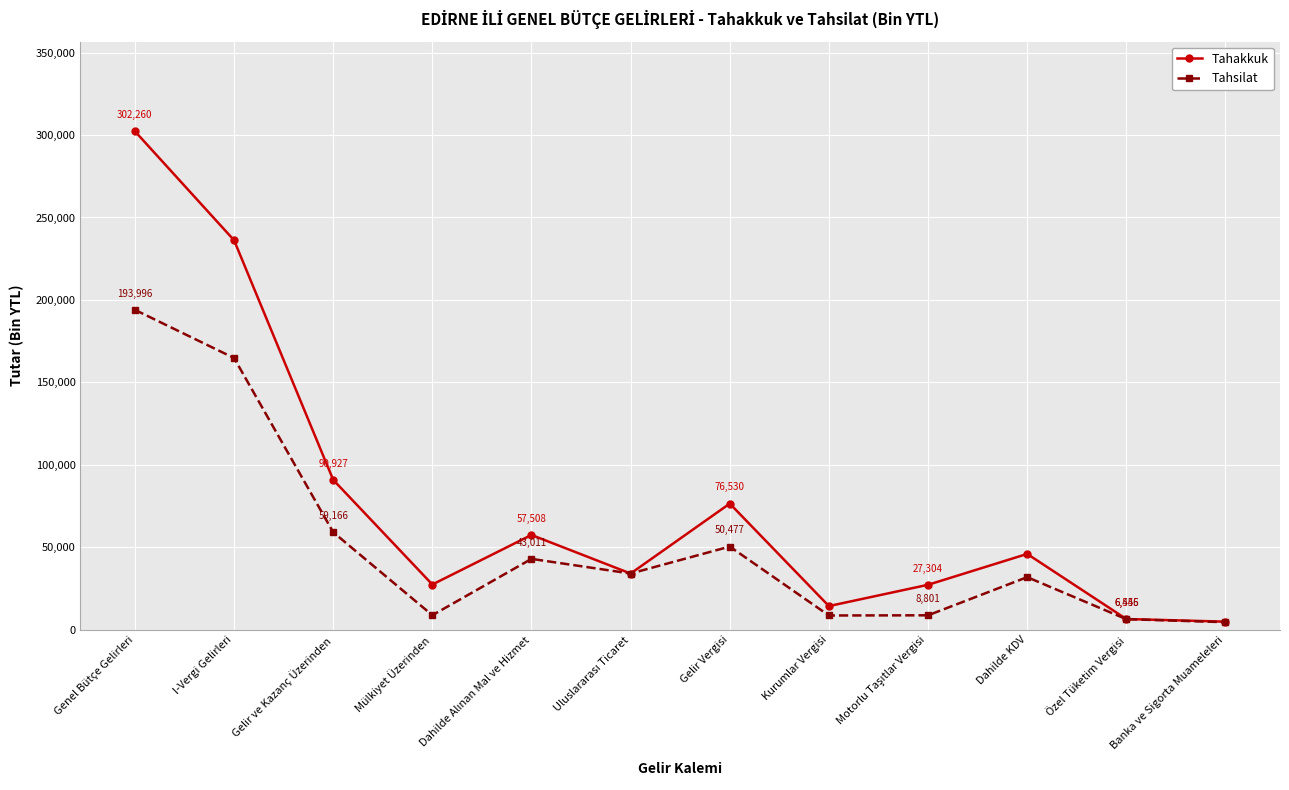

Where does the Tahsilat series first go above 34130?

Genel Bütçe Gelirleri